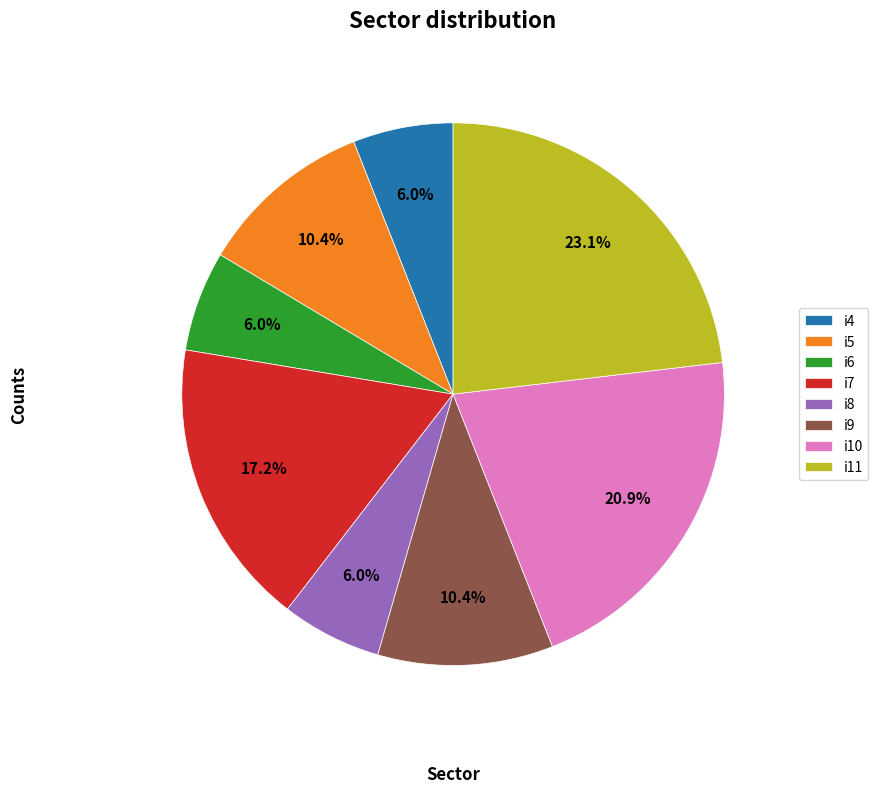

Does any single category account for the majority?

No